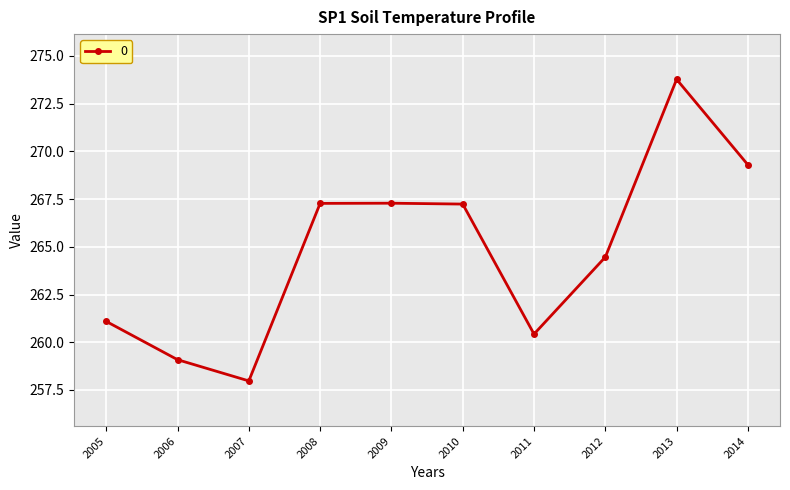

What is the minimum value shown in the chart?

258.0